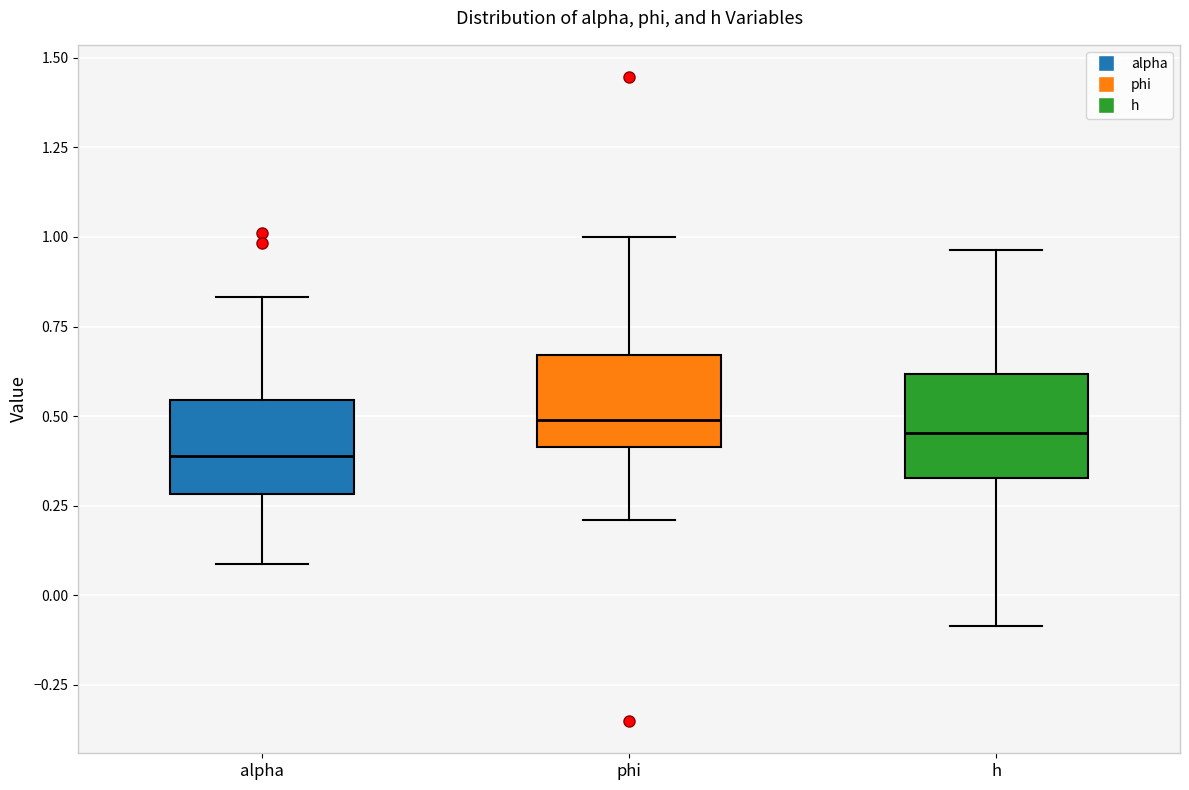

Where does the lower whisker of the box for alpha end on the y-axis? The values are not printed on the chart, so give them approximately, as read against the axis.

0.10